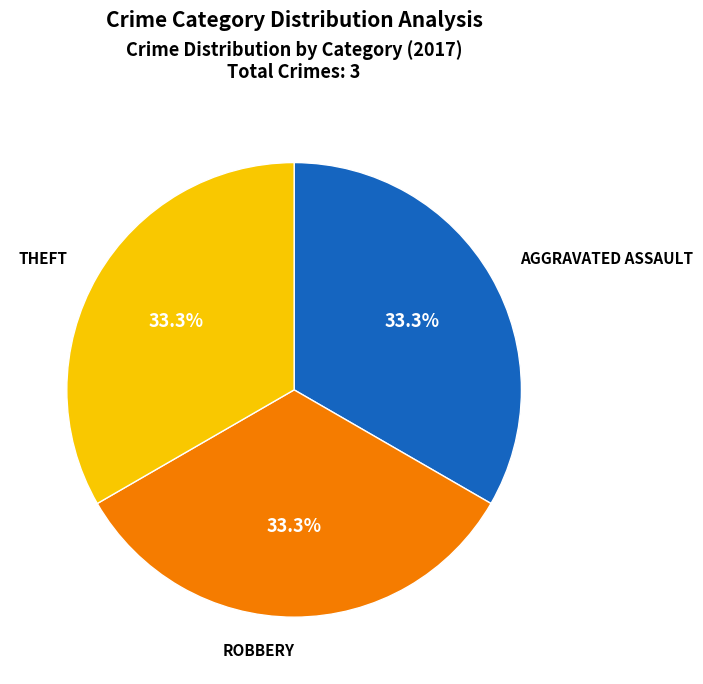

Does any single category account for the majority?

No